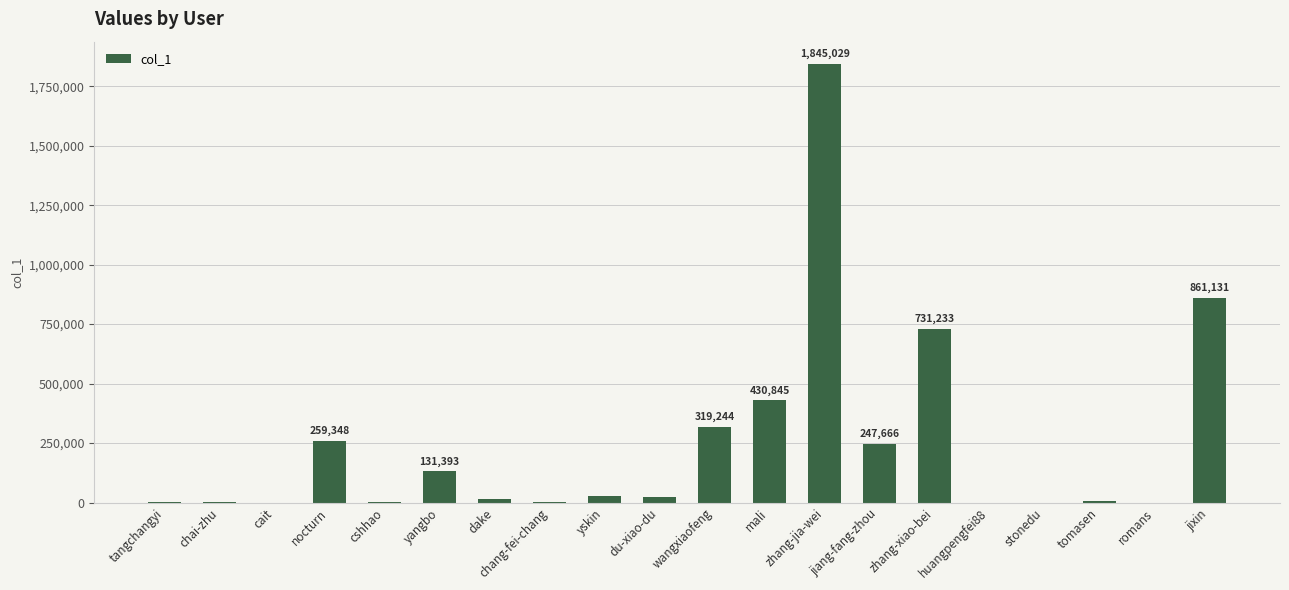

The chart shows a value of 392889 at jixin. True or false?

False